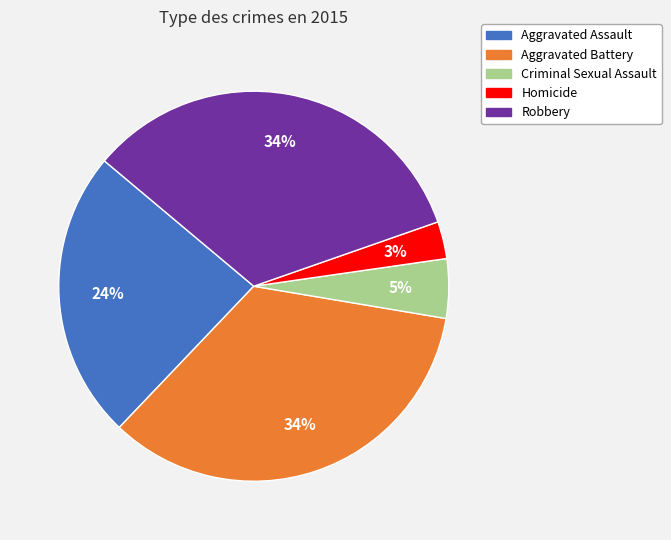

Is Robbery the majority of the pie?

No